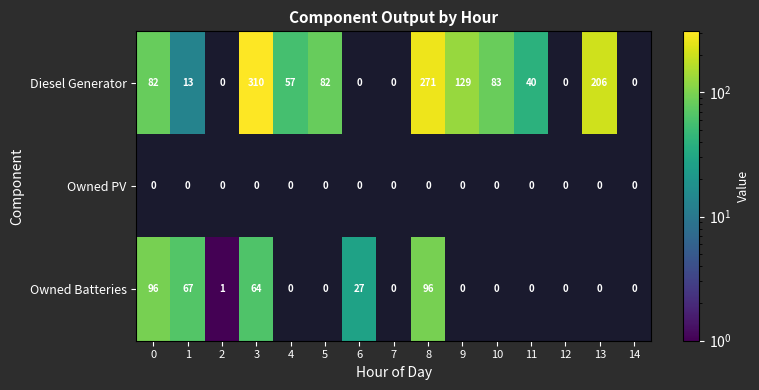

The Diesel Generator series shows 49 at 0. True or false?

False